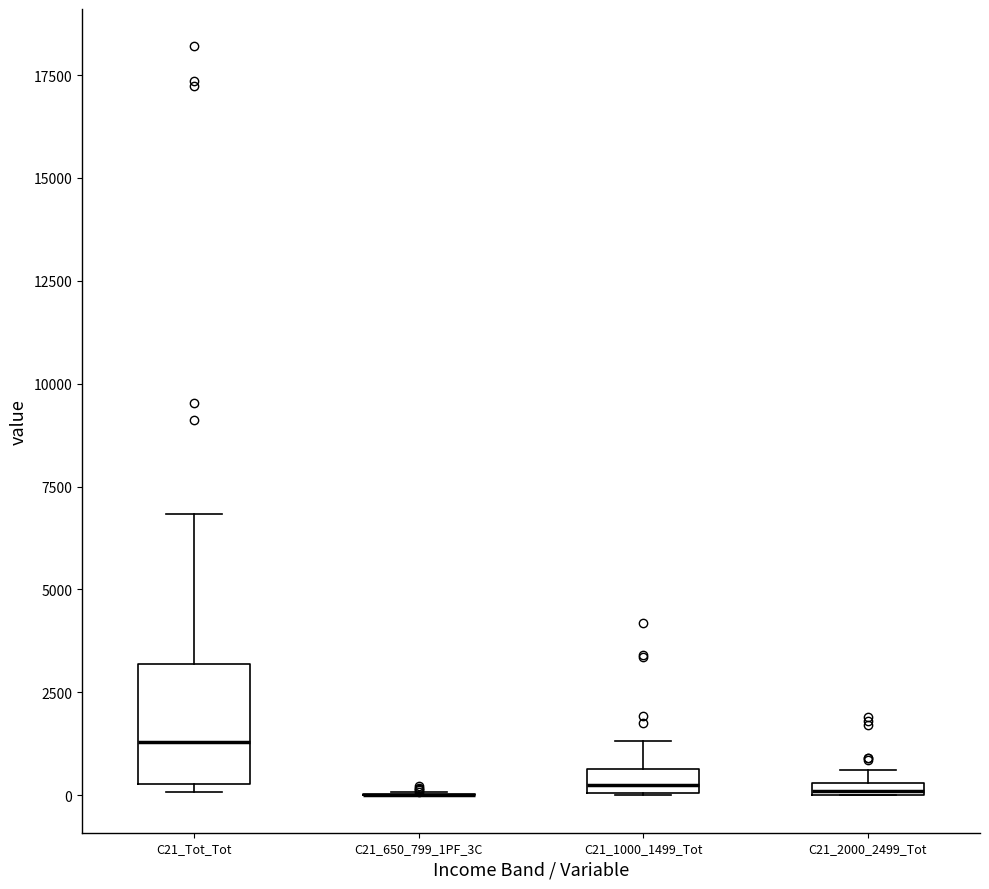

Comparing the boxes themselves (not the whiskers), which one is the tallest?

C21_Tot_Tot